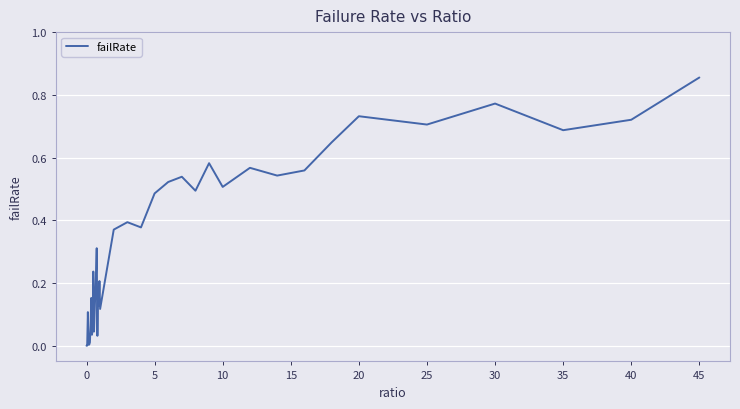

How many lines are shown in the chart?

1